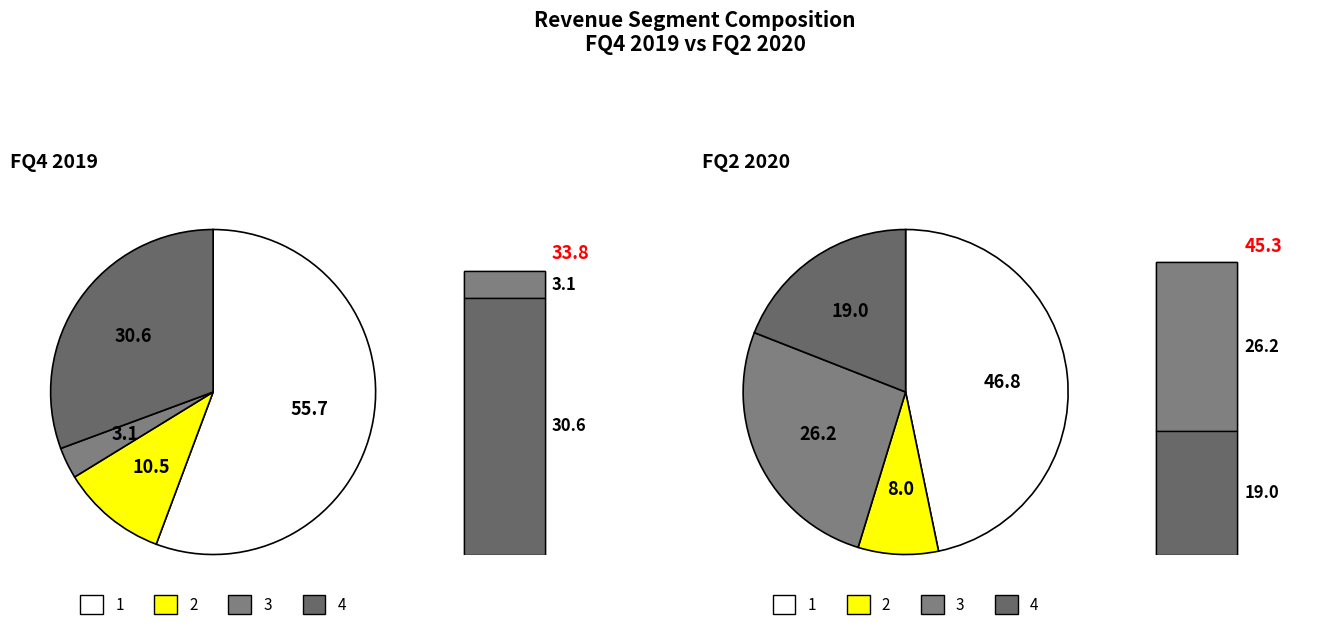

To the nearest percent, what is the difference between the largest and smallest slice percentages?

39%